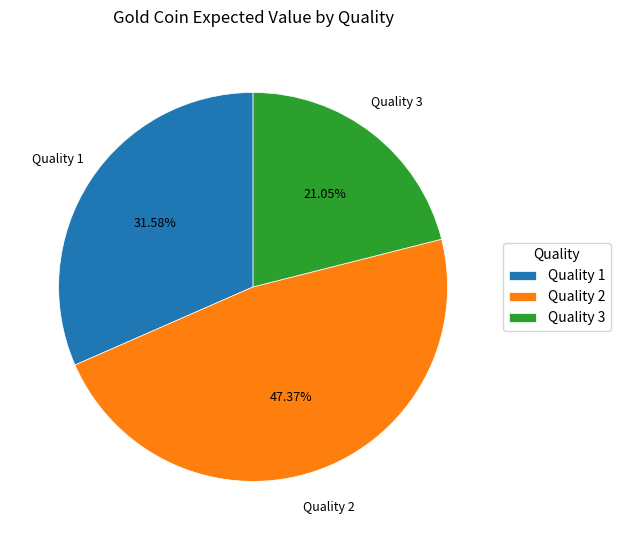

Rank the categories by value from highest to lowest.

Quality 2, Quality 1, Quality 3